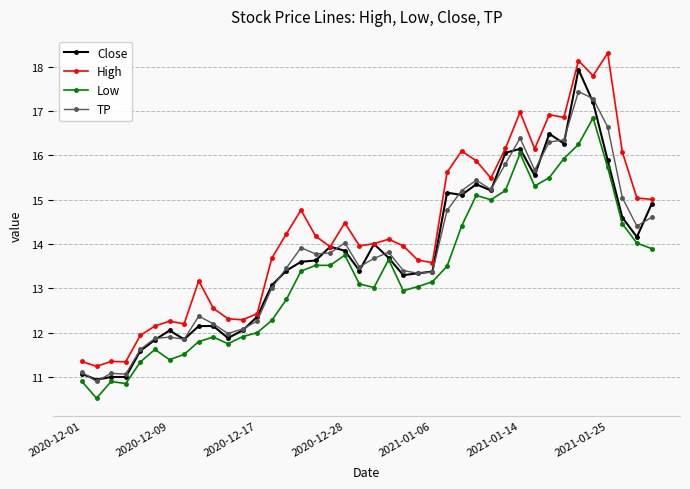

What are all the series names shown in the legend?

Close, High, Low, TP